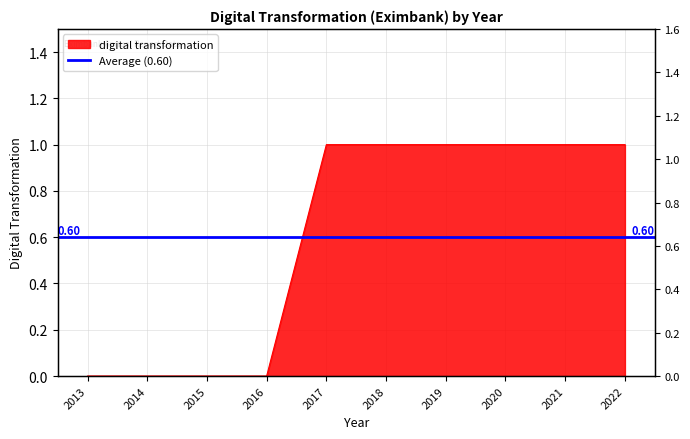

True or false: the data has more than 1 interior local peaks.

False